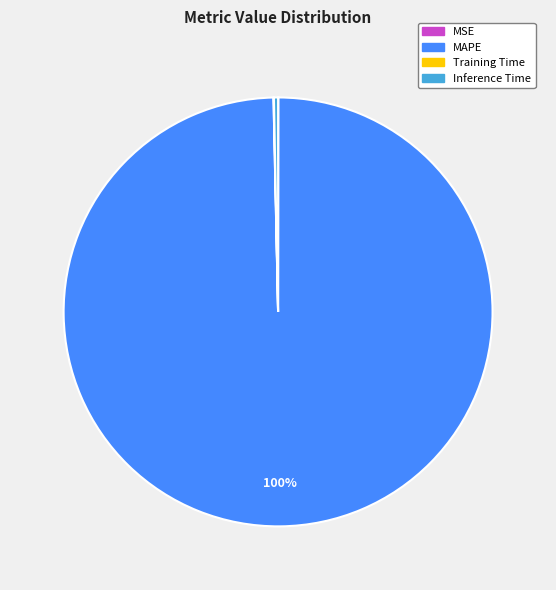

Is it true that MAPE is 88% of the pie?

False